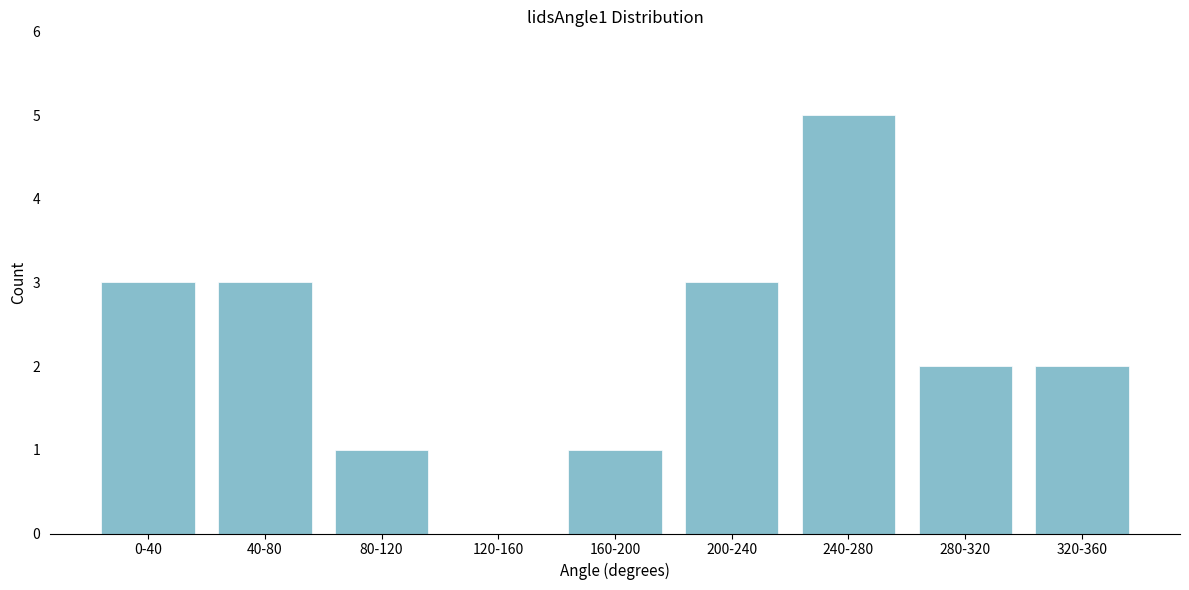

Reading left to right, what are all the values shown in this chart?

0-40=3	40-80=3	80-120=1	120-160=0	160-200=1	200-240=3	240-280=5	280-320=2	320-360=2